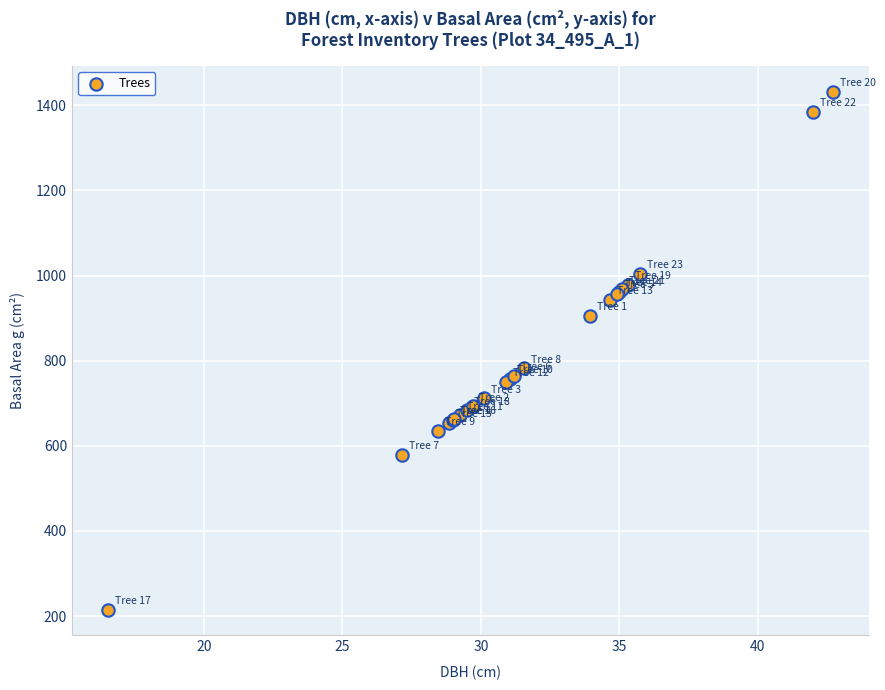

What Y value in the scatter plot is closest to 823?

781.8